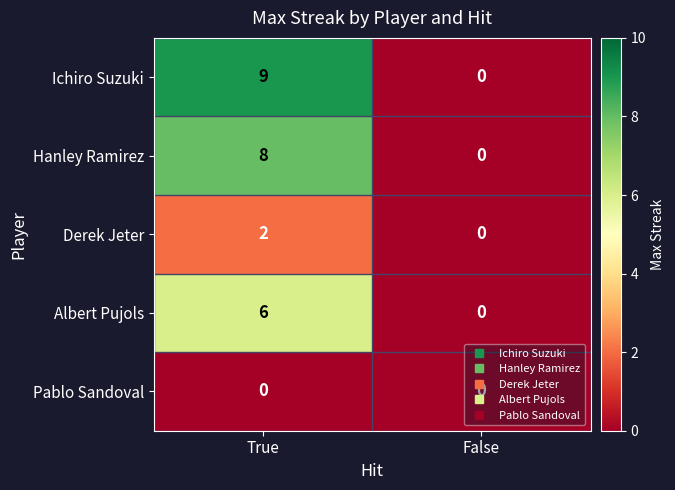

List the labels in order of Albert Pujols value, largest first.

True, False